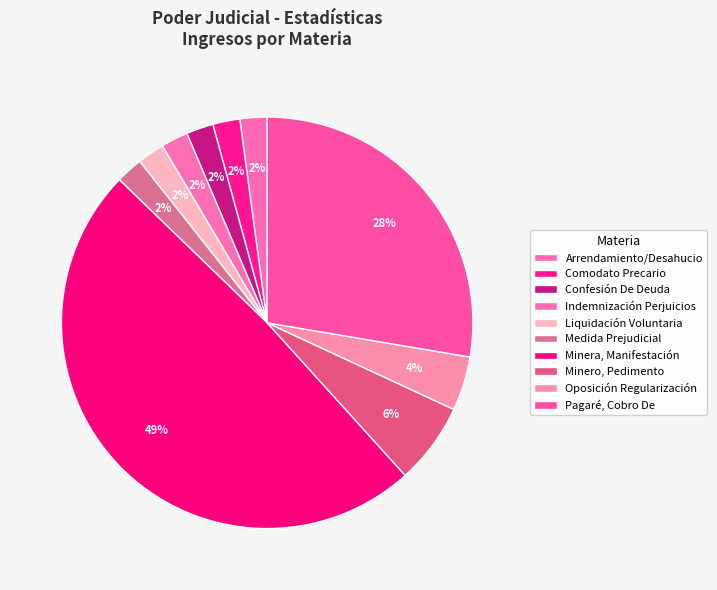

Count the number of slices in the pie.

10